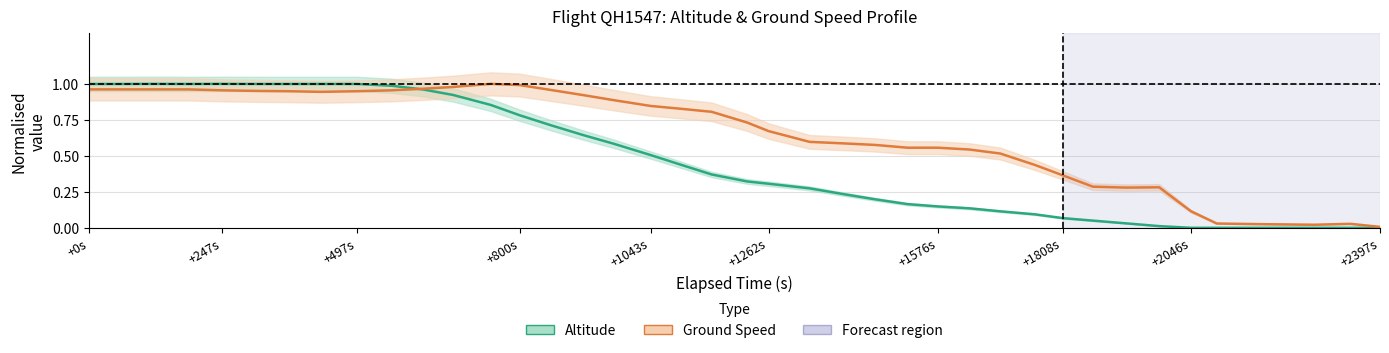

How many categories are shown in the chart?

40